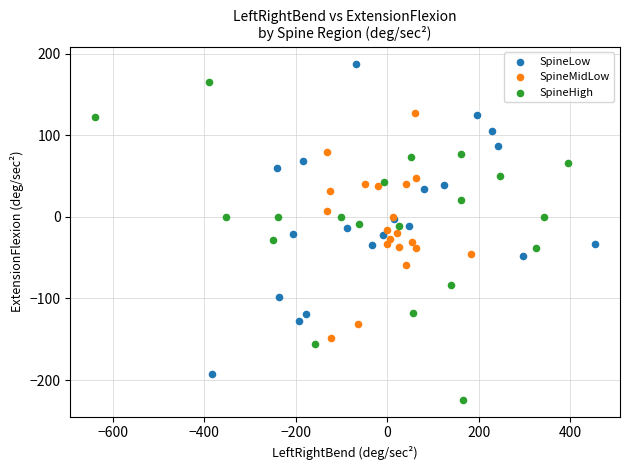

Which series contains the lowest Y value?

SpineHigh